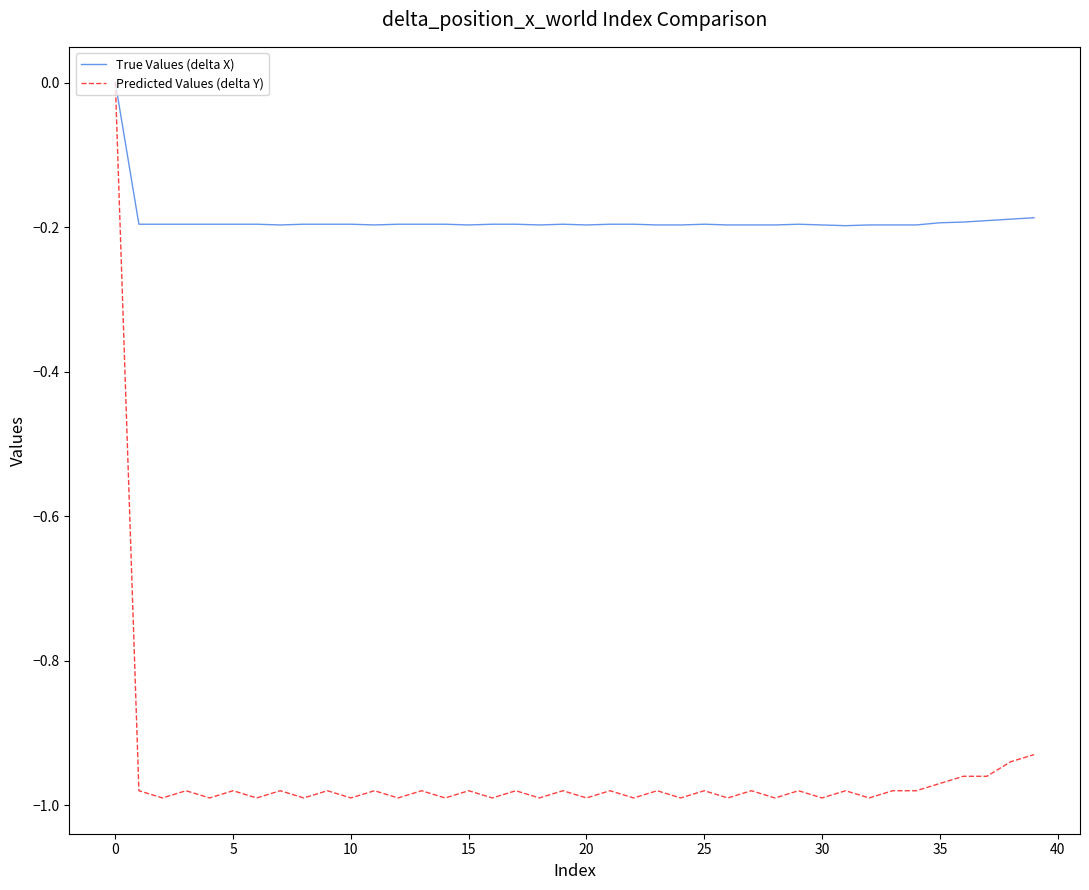

Is this an area chart (filled region under the line)?

No